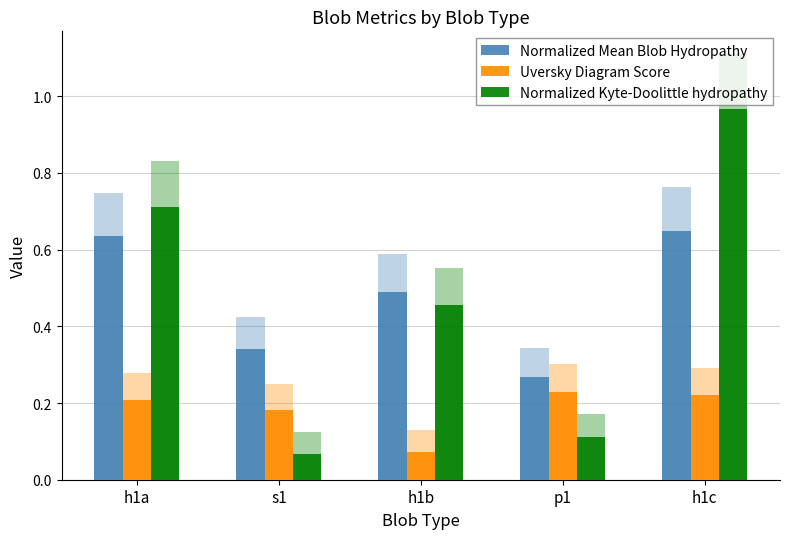

What position from the left is h1a?

1